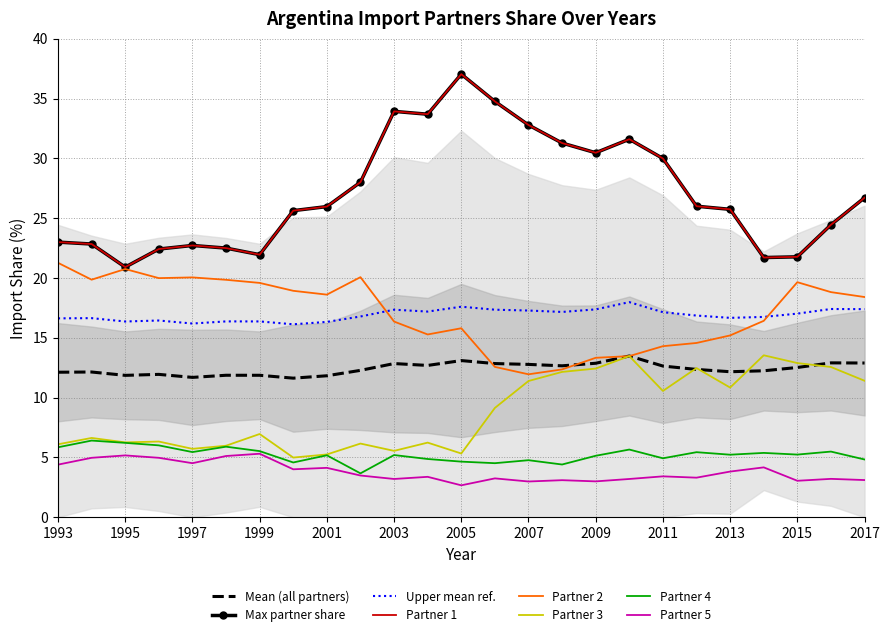

Count the number of categories in the chart.

25